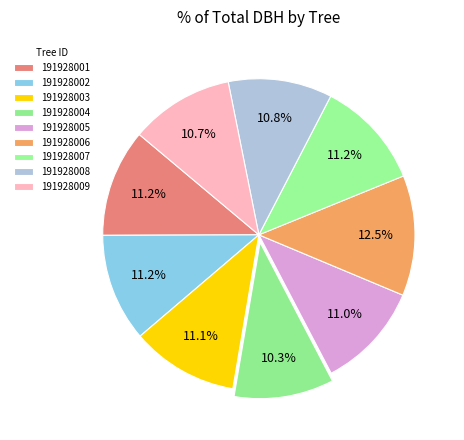

The 191928006 slice represents 20% of the pie. True or false?

False